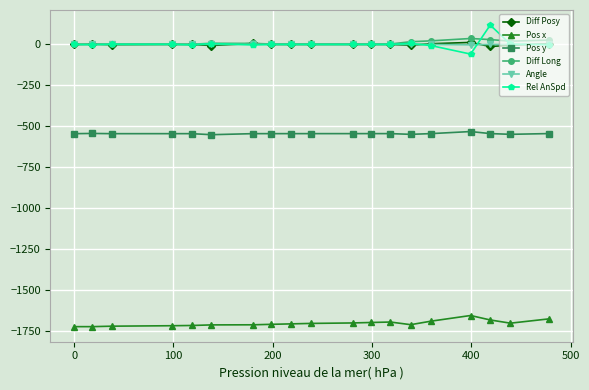

True or false: Angle and Pos y intersect in this chart.

False